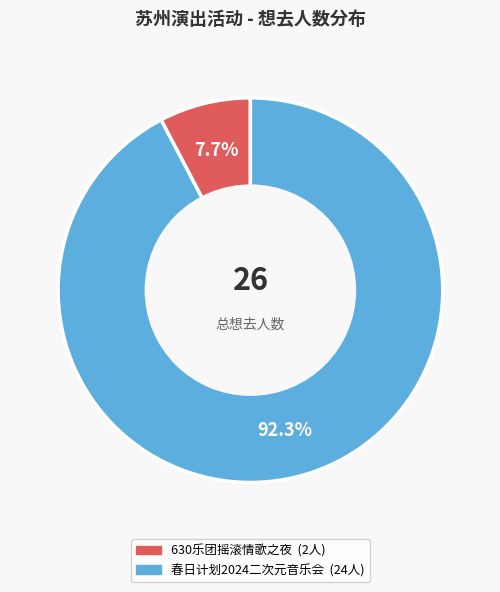

Is there a majority slice in this chart?

Yes